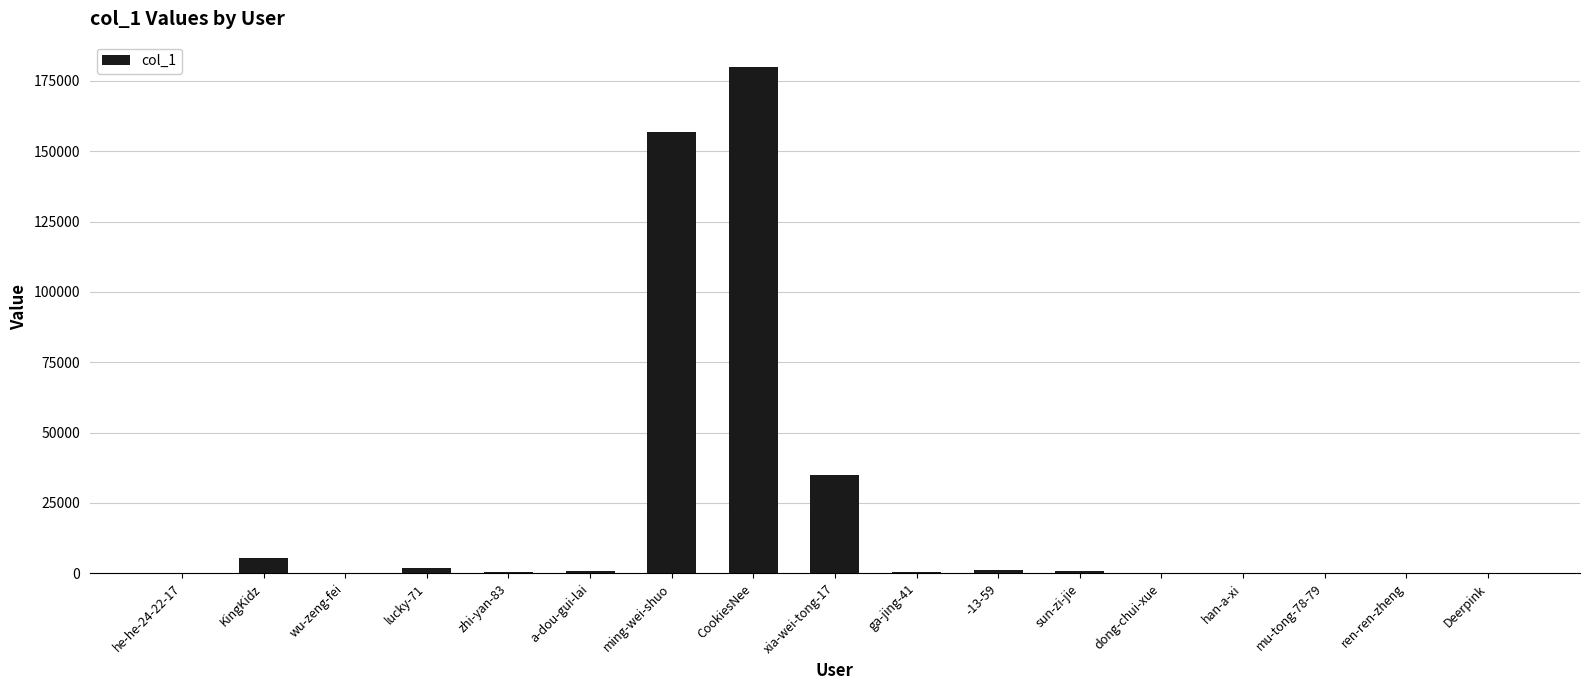

Is it true that the value at ming-wei-shuo is 156780?

True